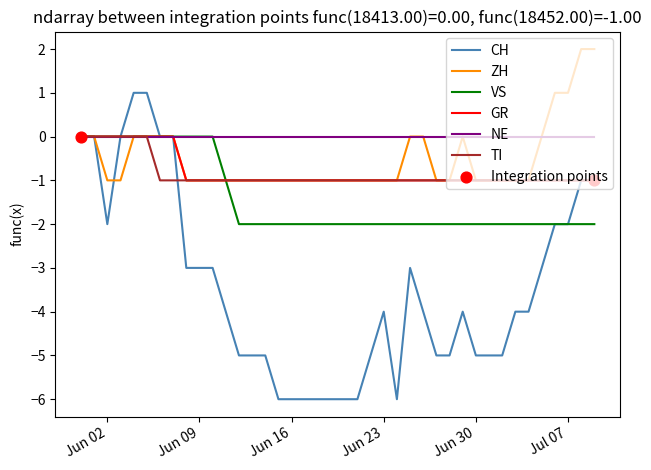

At how many categories does at least one series exceed -2?

40